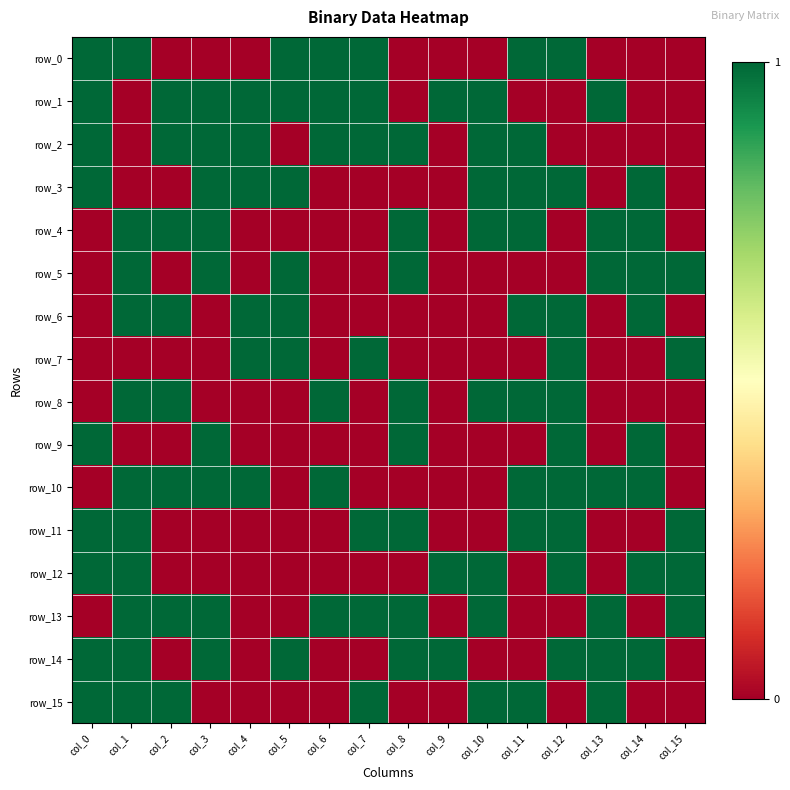

What is the difference between the highest and lowest values at col_7?

1